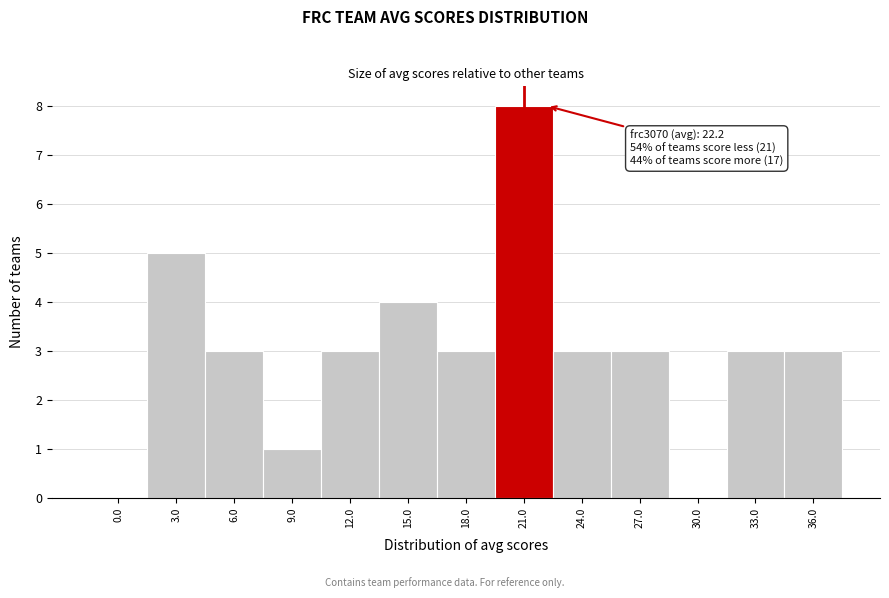

Reading right to left, what are all the values shown in this chart?

36.0=3	33.0=3	30.0=0	27.0=3	24.0=3	21.0=8	18.0=3	15.0=4	12.0=3	9.0=1	6.0=3	3.0=5	0.0=0